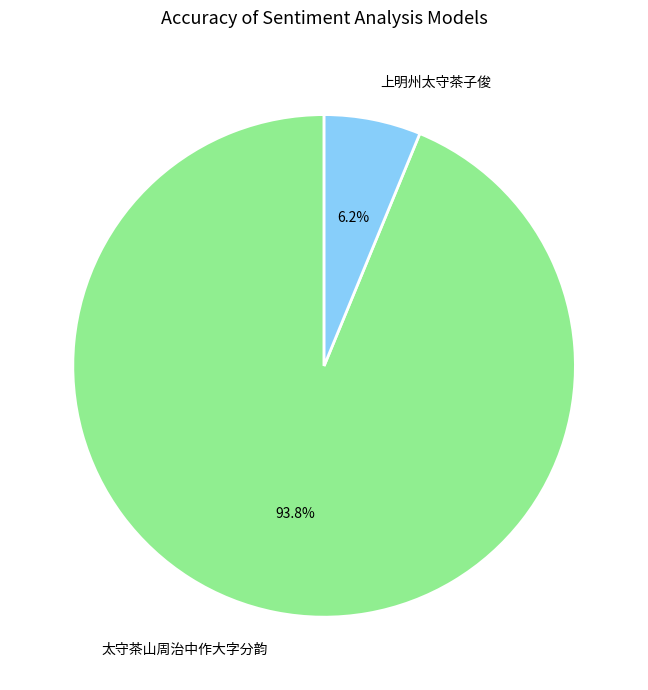

To the nearest percent, what percentage of the pie is 上明州太守茶子俊?

6%